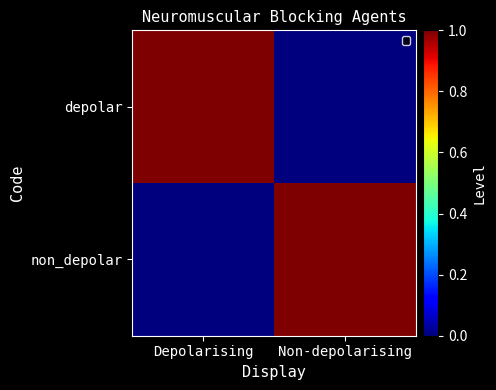

At how many categories does at least one series exceed 0?

2